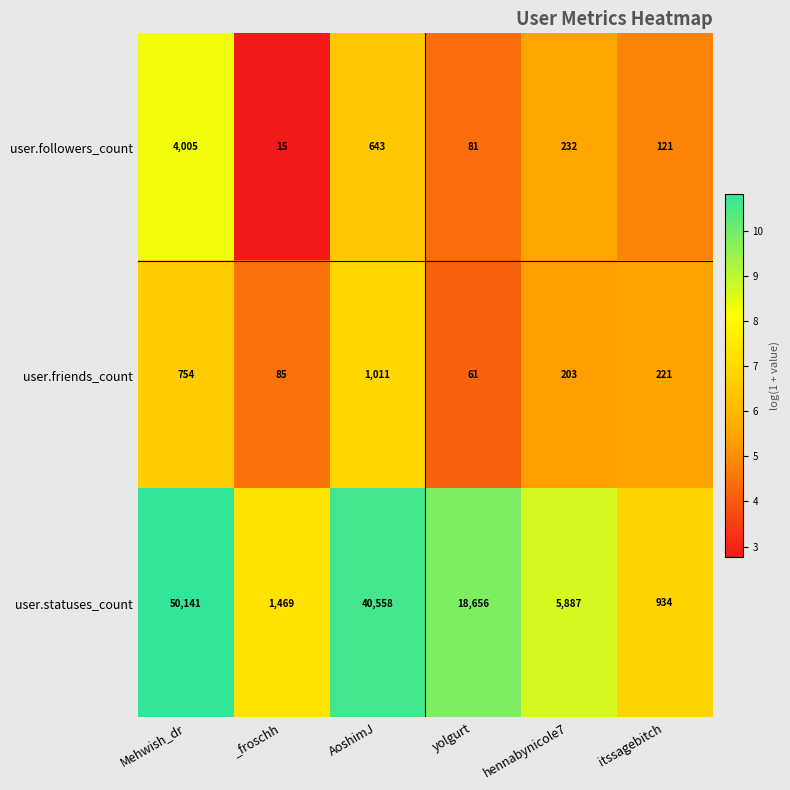

How many categories are shown in the chart?

6